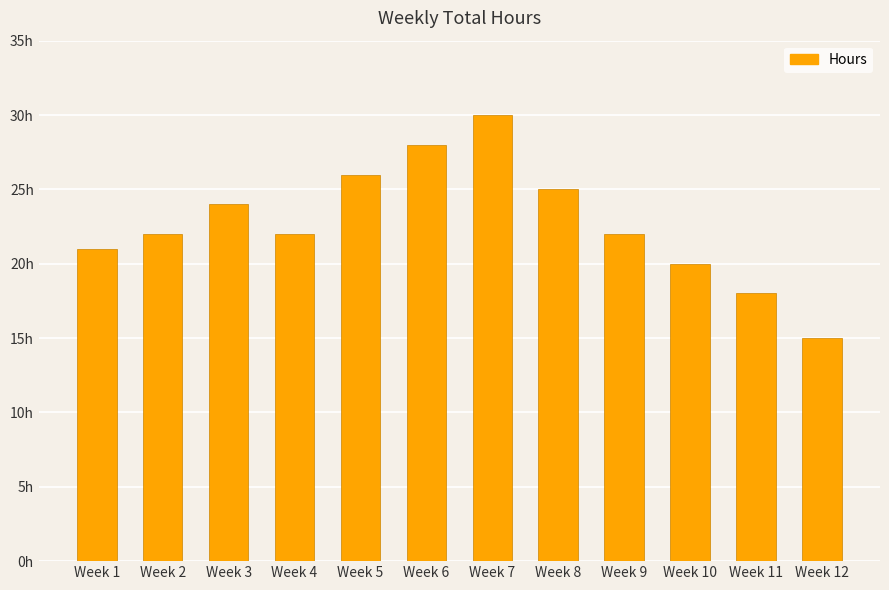

Rank the categories by value from highest to lowest.

Week 7, Week 6, Week 5, Week 8, Week 3, Week 2, Week 4, Week 9, Week 1, Week 10, Week 11, Week 12